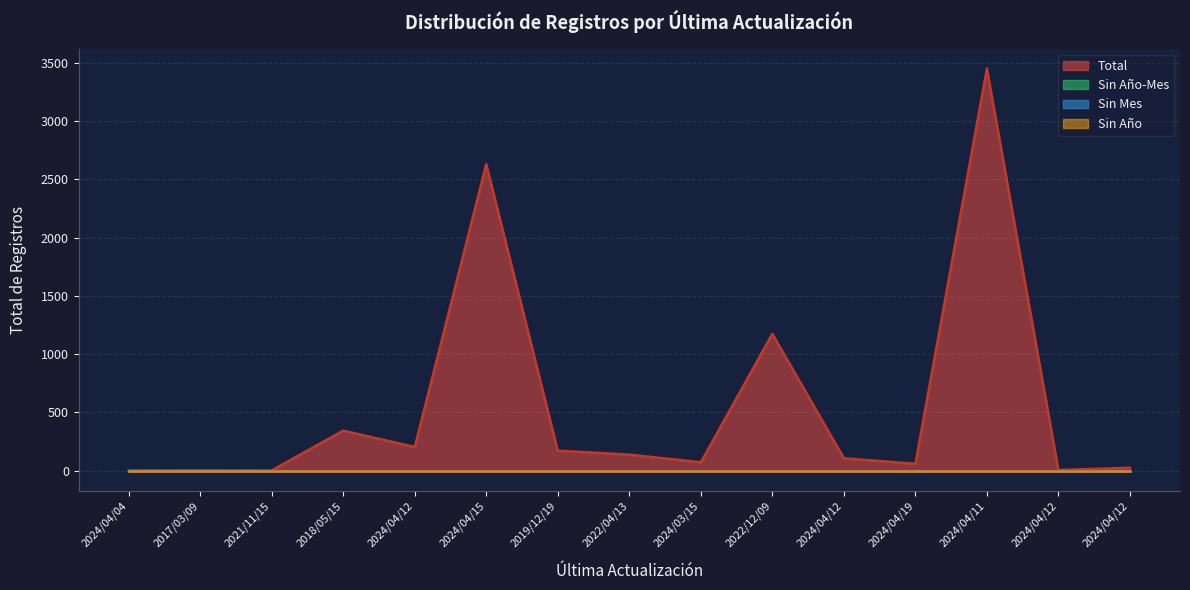

What is the difference between the highest and lowest values at 2024/04/04?

1